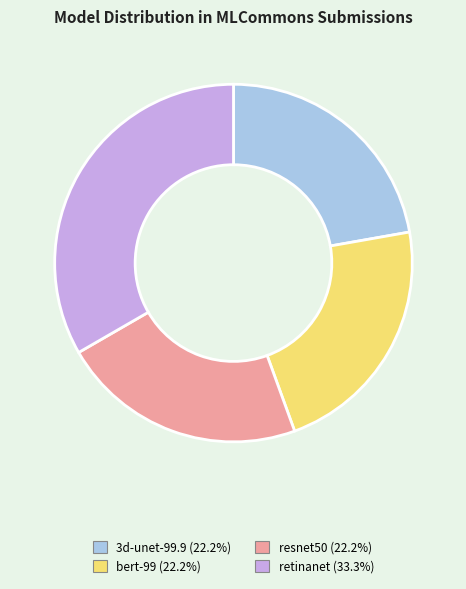

Is retinanet the majority of the pie?

No